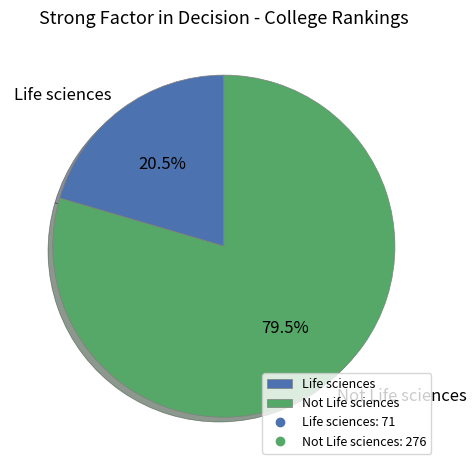

Which category has the biggest portion of the pie?

Not Life sciences